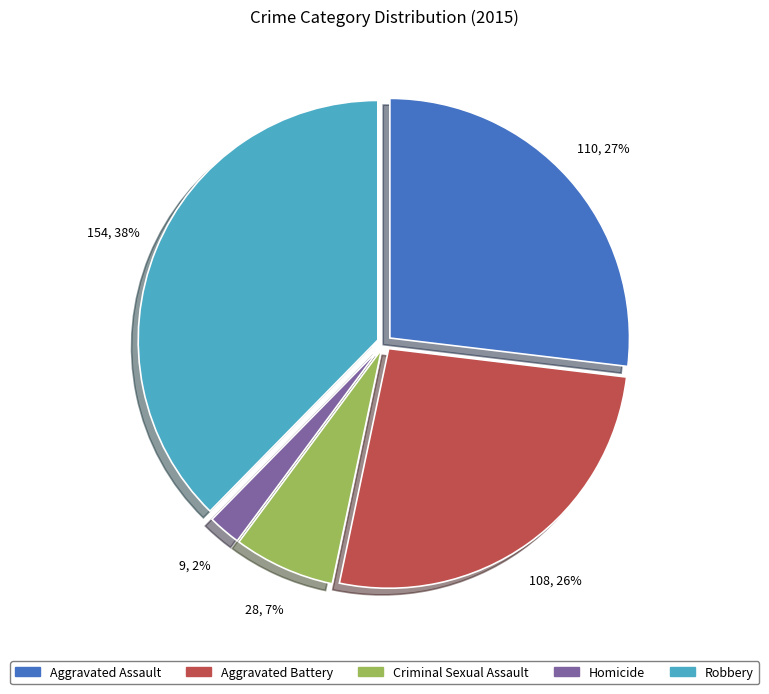

Count the number of slices in the pie.

5